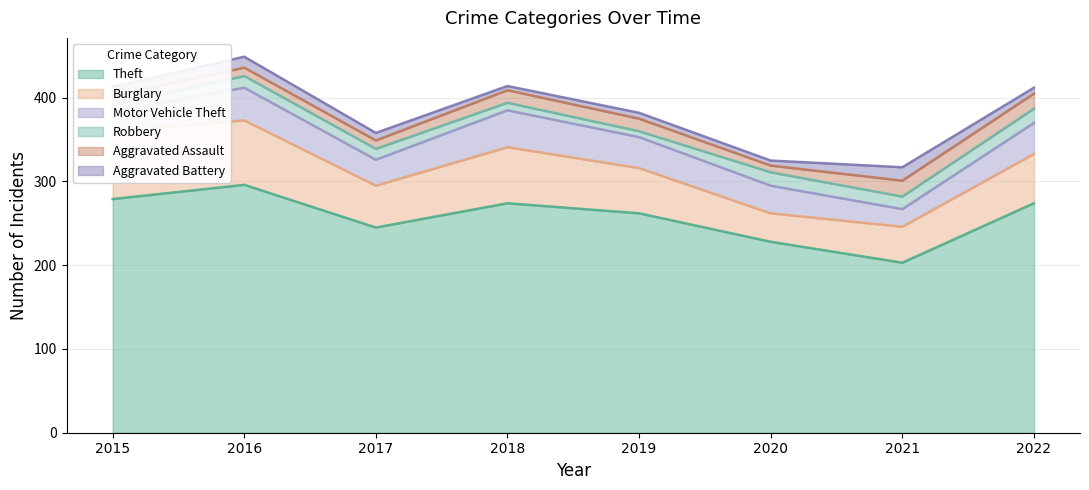

How many series are shown in this chart?

6